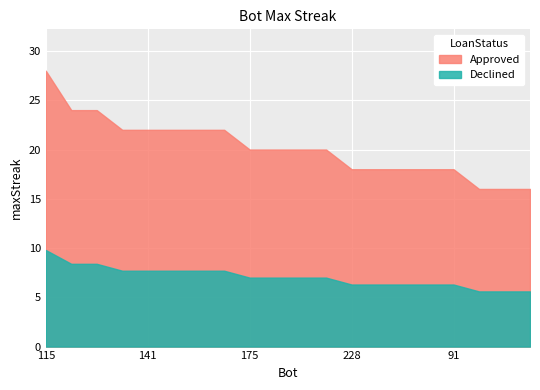

What is the average value?

20